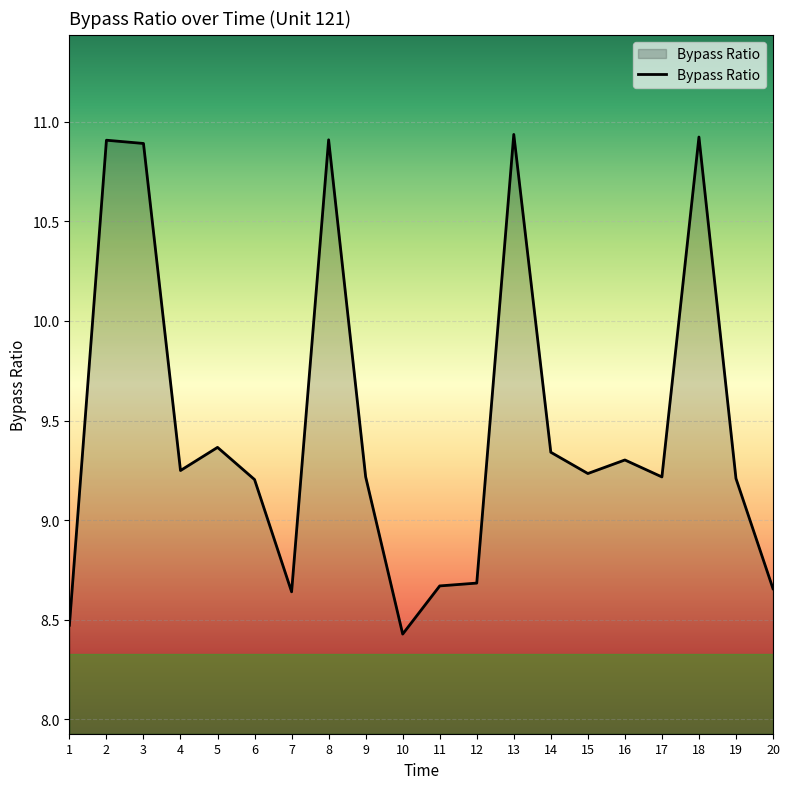

Approximately how many times larger is the value at 3 compared to 15?

1.2